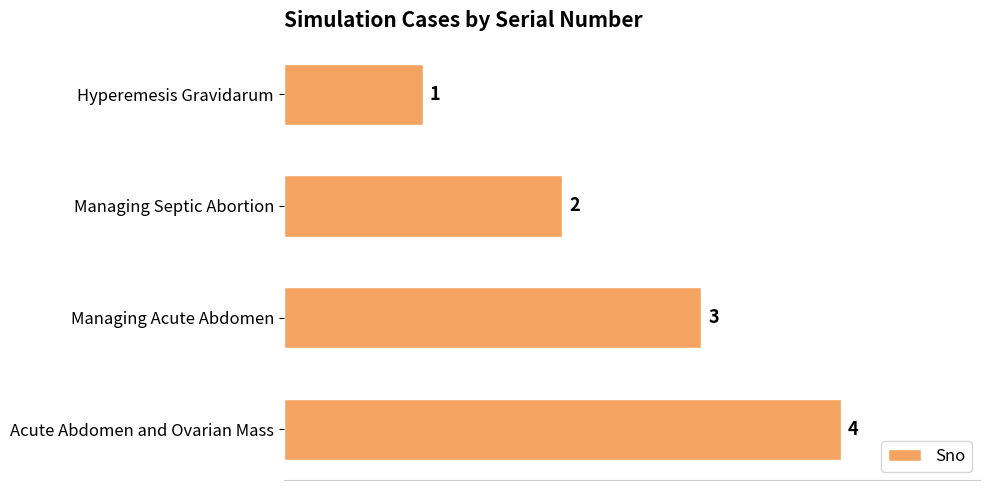

How many data points does each series have?

4